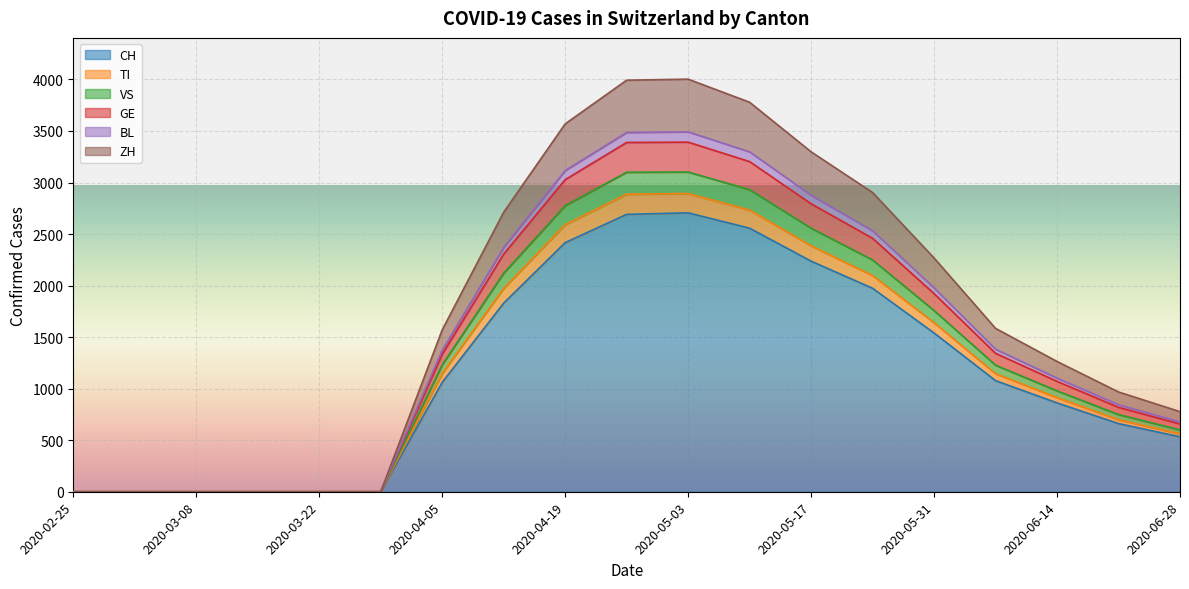

What are all the series names shown in the legend?

CH, TI, VS, GE, BL, ZH